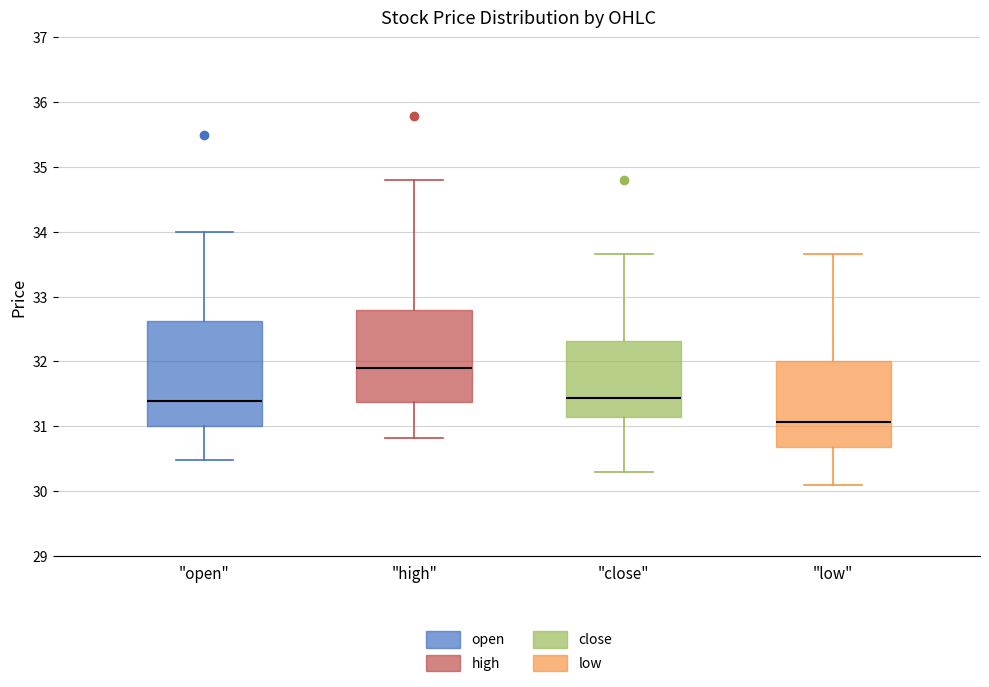

Where is the upper edge of the box for "open" on the y-axis? The values are not printed on the chart, so give them approximately, as read against the axis.

32.6